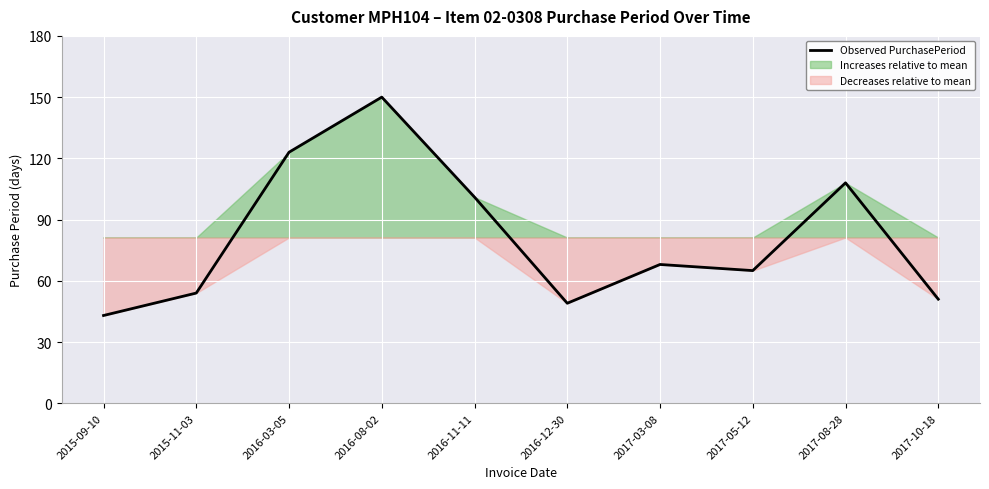

What is the difference between the maximum and minimum values?

107